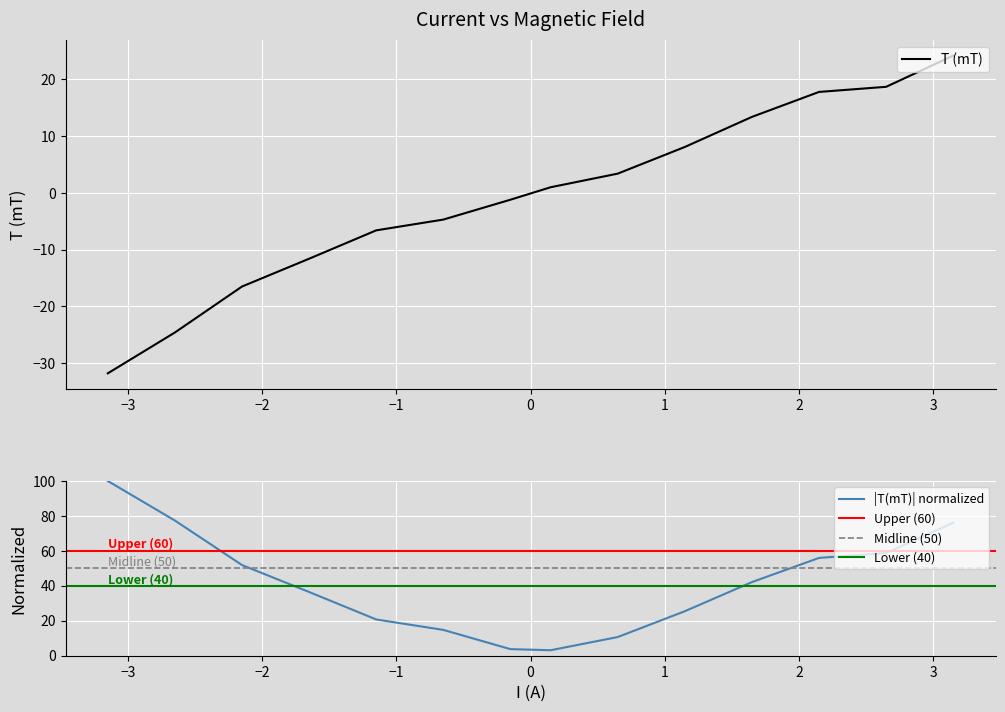

What is the maximum value shown in the chart?

24.2